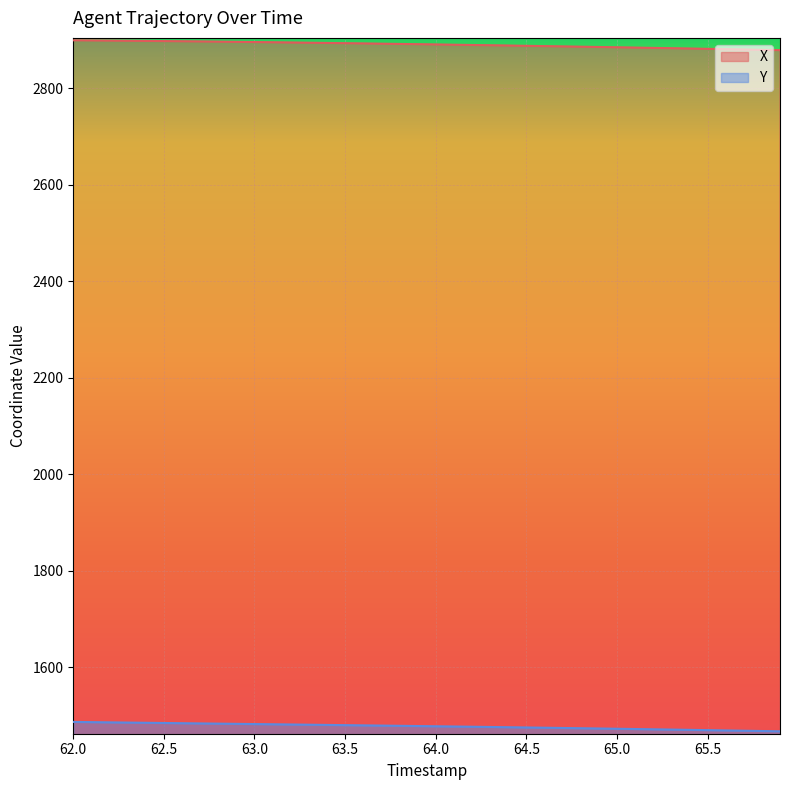

True or false: X has more than 0 interior local peaks.

False